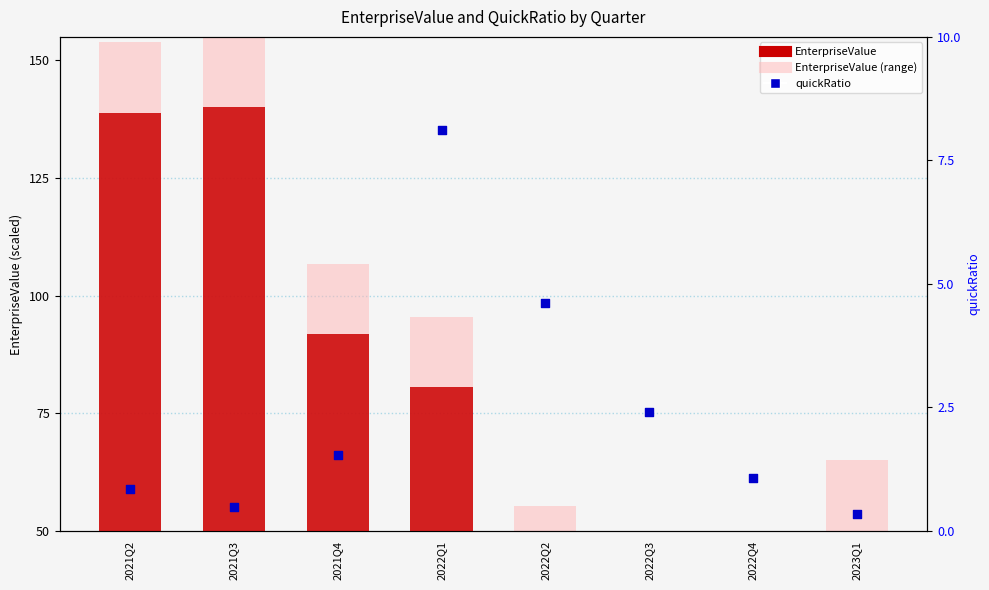

At which category is the sum across all series the highest?

2021Q3